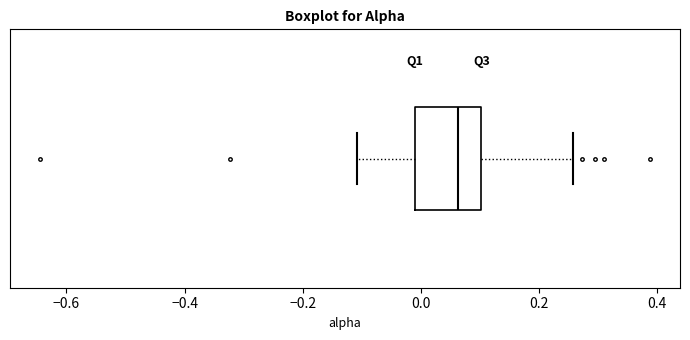

Where is the left edge of the box on the x-axis? The values are not printed on the chart, so give them approximately, as read against the axis.

-0.02